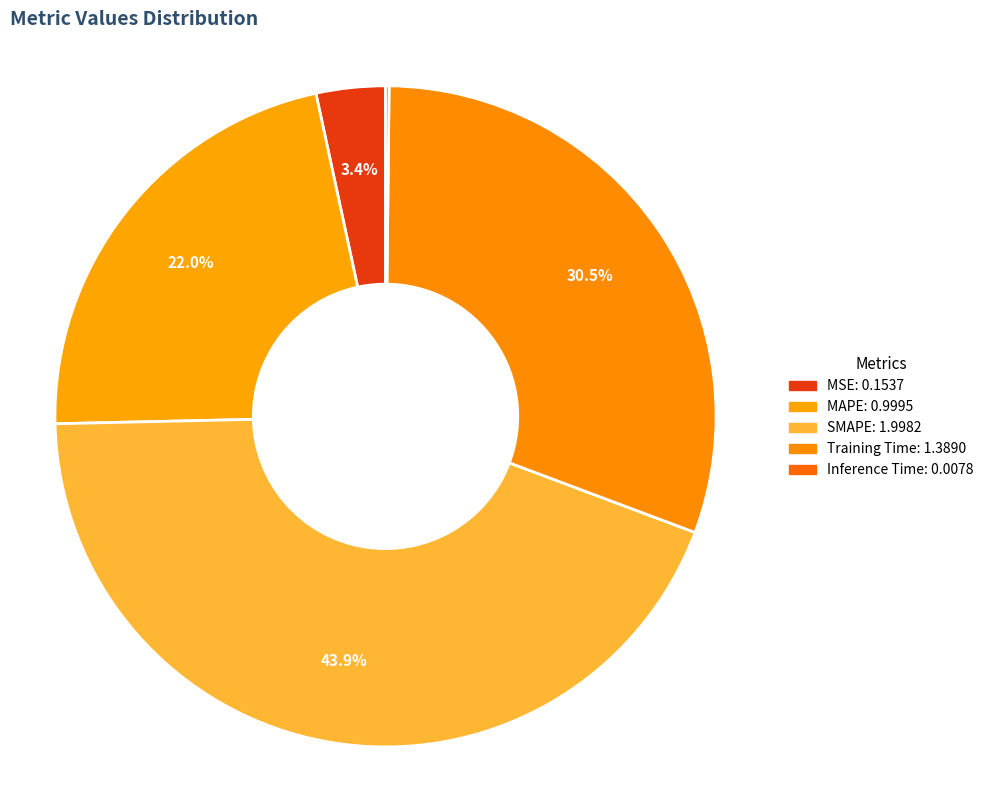

Which category has the smallest portion of the pie?

Inference Time